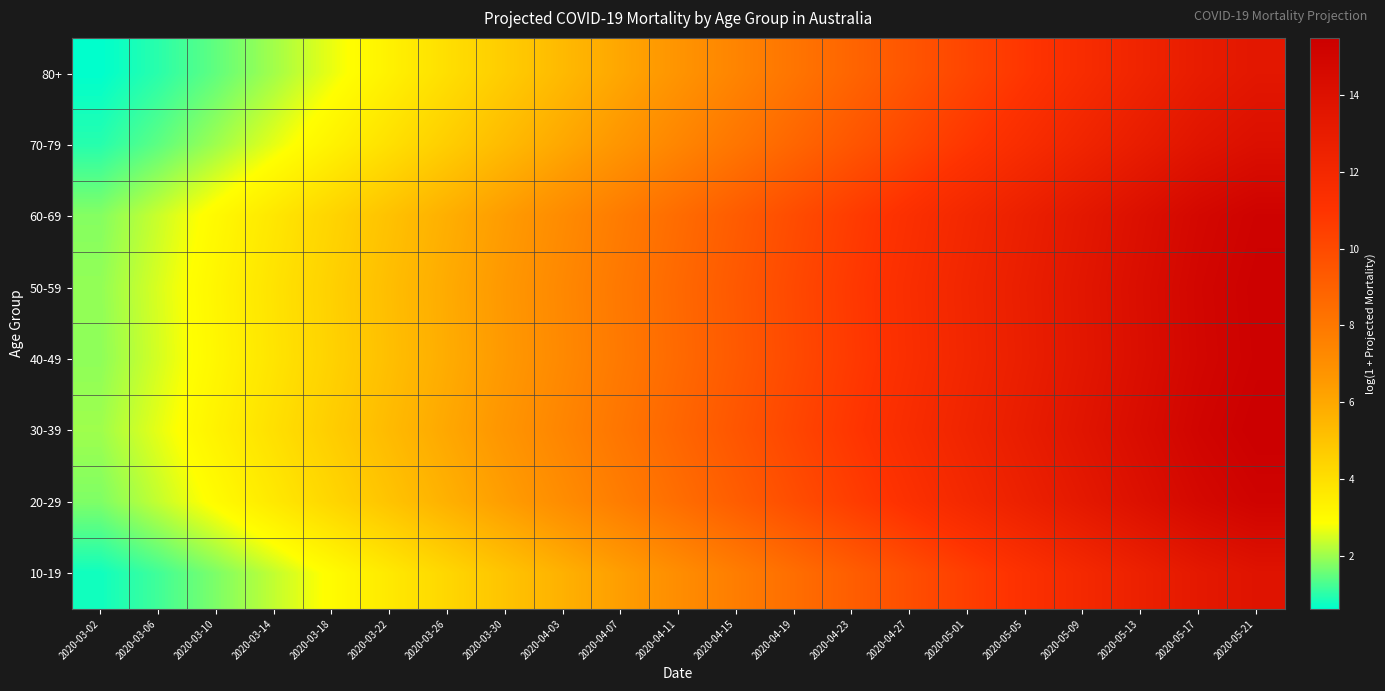

What is the total value across all series at 2020-03-10?

20.8